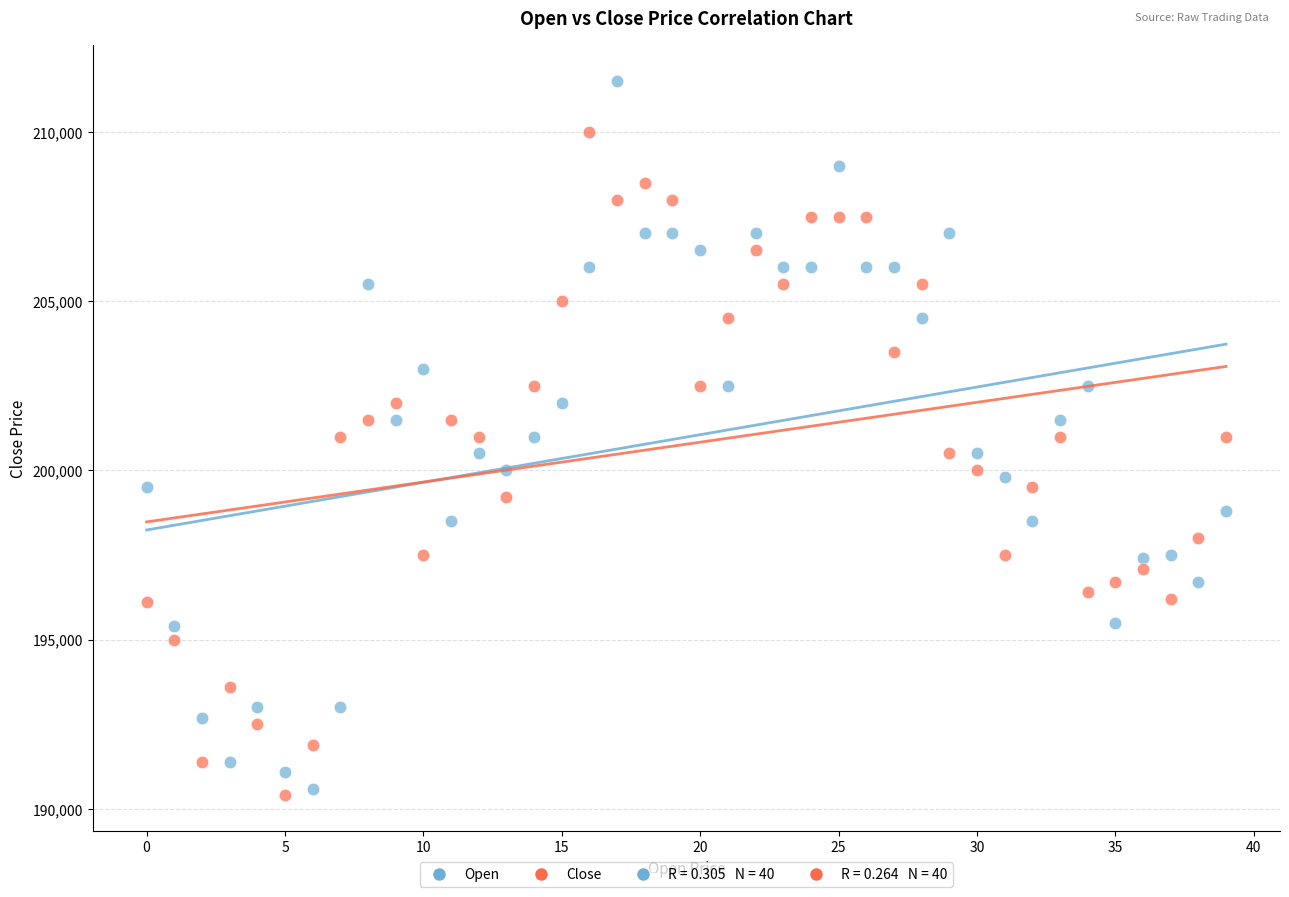

Which series reaches the maximum Y coordinate?

Open